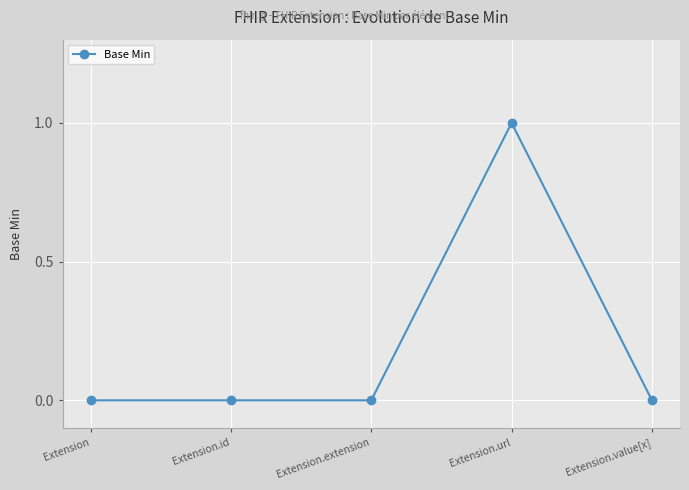

What is the sum of all values?

1